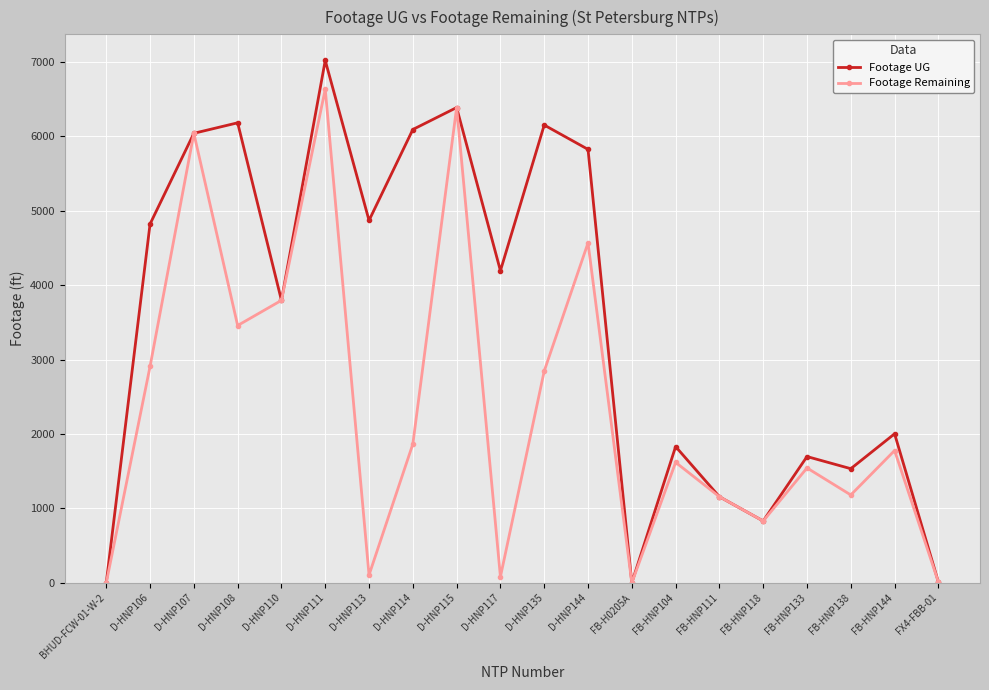

Where does the Footage Remaining series first go above 1778?

D-HNP106